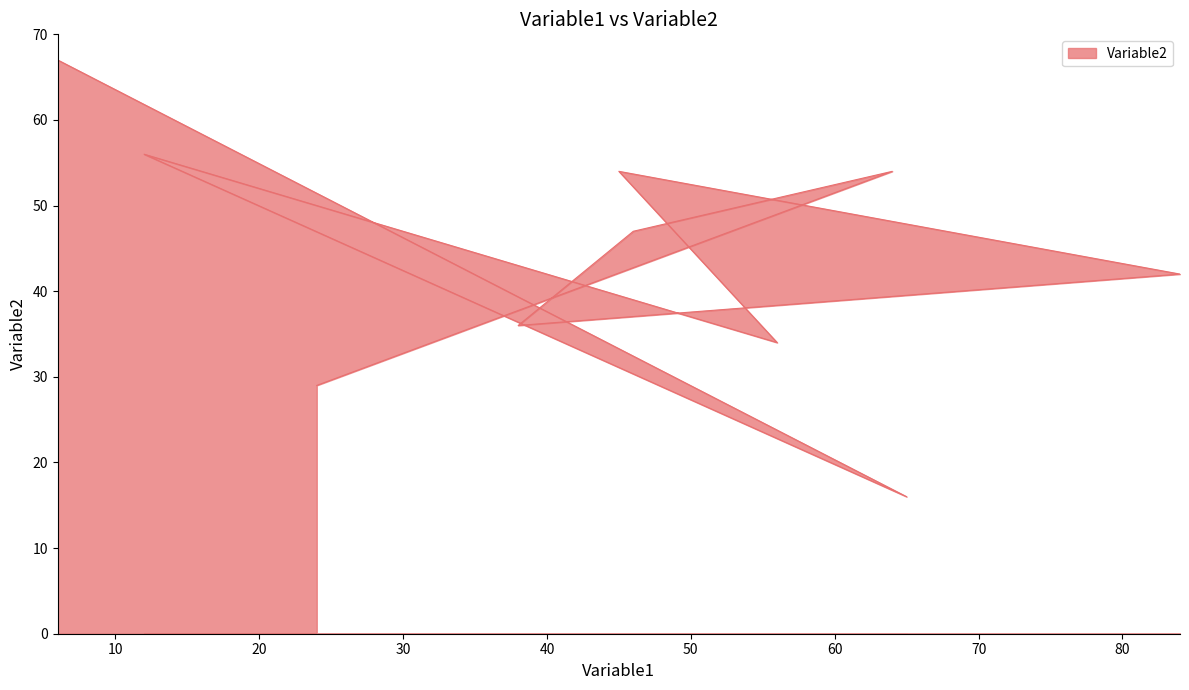

How many points are lower than both their immediate neighbors (excluding endpoints)?

3